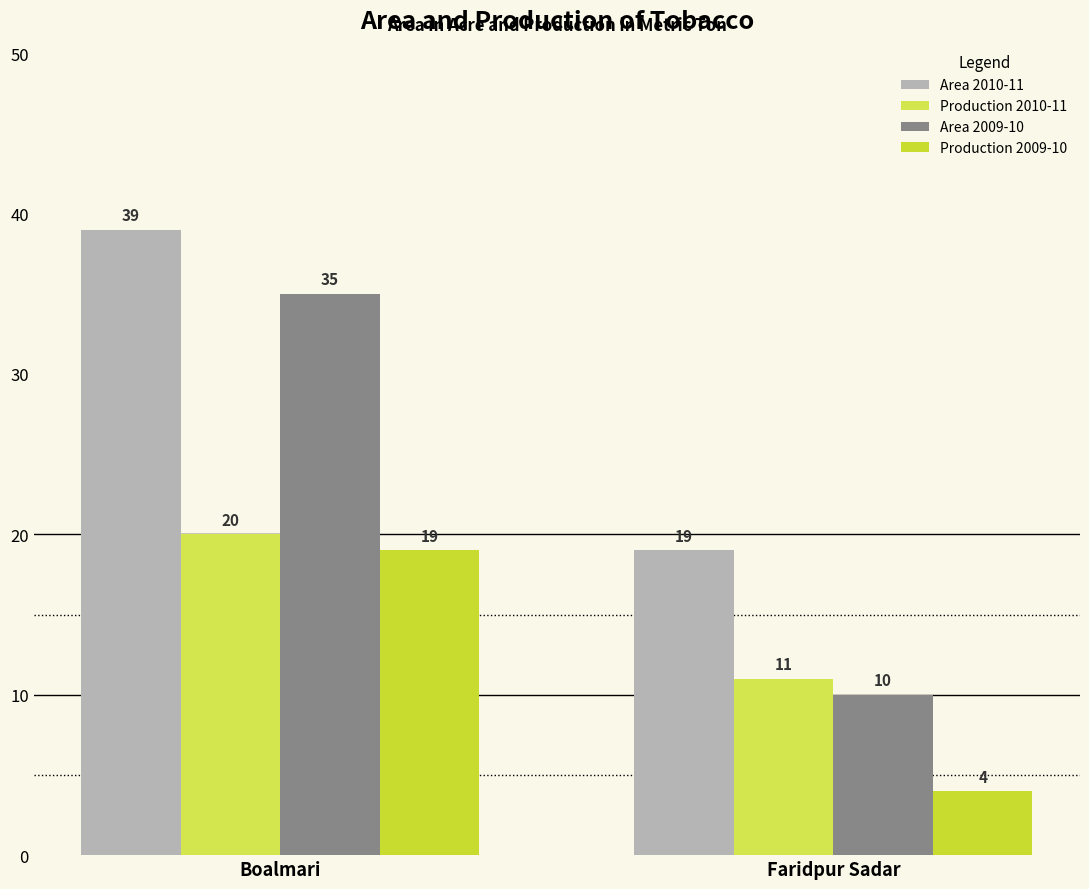

What is the difference between the Production 2009-10 values at Faridpur Sadar and Boalmari?

15